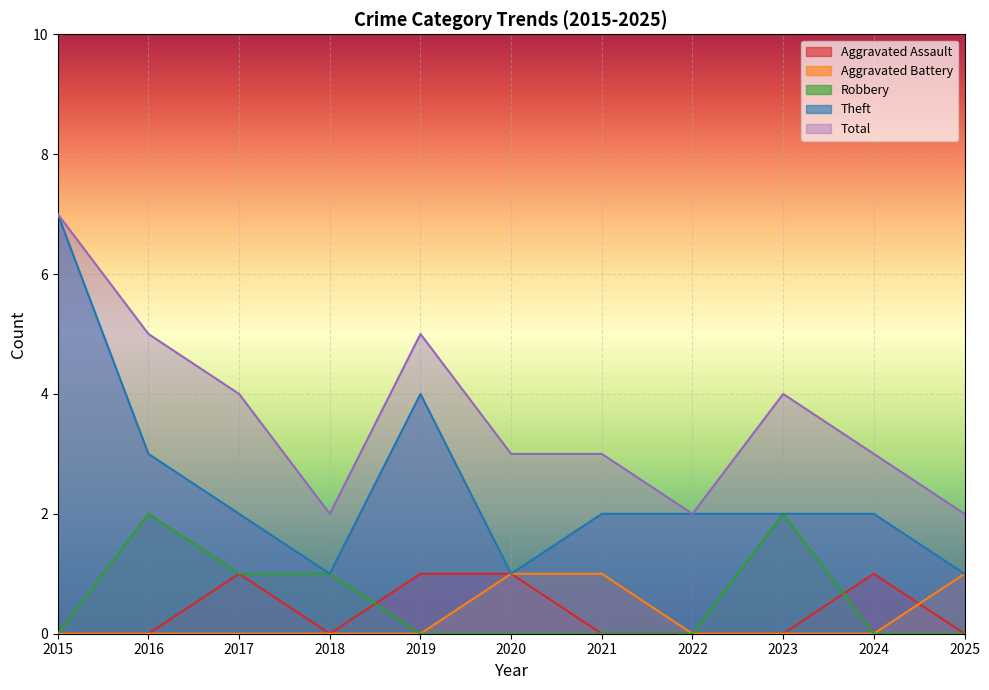

Reading left to right, list all the values displayed in this chart.

Aggravated Assault: 2015=0	2016=0	2017=1	2018=0	2019=1	2020=1	2021=0	2022=0	2023=0	2024=1	2025=0
Aggravated Battery: 2015=0	2016=0	2017=0	2018=0	2019=0	2020=1	2021=1	2022=0	2023=0	2024=0	2025=1
Robbery: 2015=0	2016=2	2017=1	2018=1	2019=0	2020=0	2021=0	2022=0	2023=2	2024=0	2025=0
Theft: 2015=7	2016=3	2017=2	2018=1	2019=4	2020=1	2021=2	2022=2	2023=2	2024=2	2025=1
Total: 2015=7	2016=5	2017=4	2018=2	2019=5	2020=3	2021=3	2022=2	2023=4	2024=3	2025=2